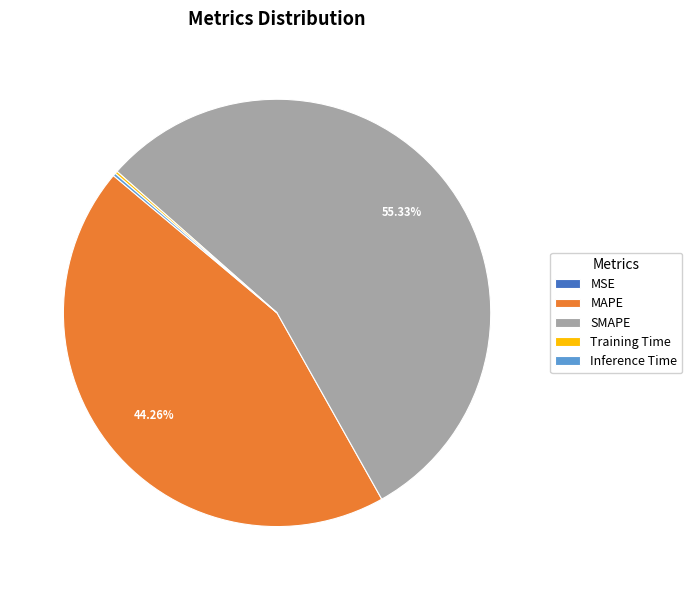

Is MAPE the majority of the pie?

No